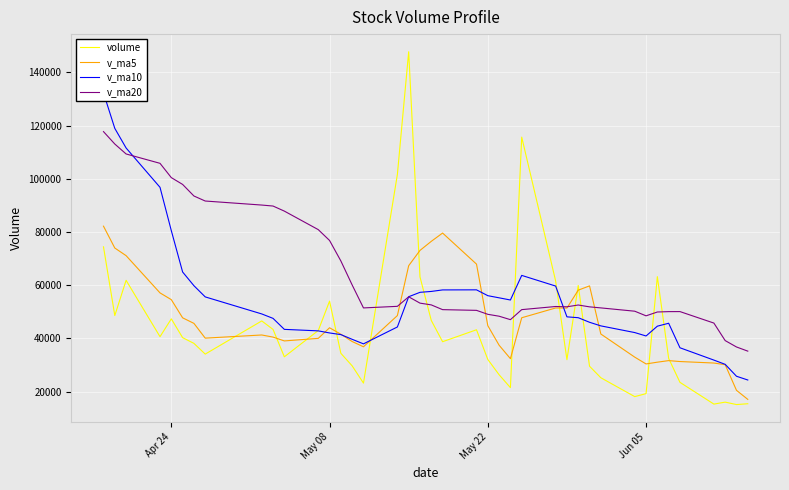

Reading left to right, extract all data points from this chart.

volume: 74436.3	48610.4	61846.9	40664.9	47371.1	40296.3	38150.5	34114.8	46586.3	43399.8	33101.8	42973.7	54032.8	34419.0	29694.8	23204.8	101656.2	147773.4	63134.6	46761.1	38775.4	43266.0	32100.1	26356.8	21509.0	115681.5	61616.2	32026.1	59913.8	29562.0	25226.0	18135.0	19257.2	63223.8	32495.8	23499.0	15324.5	16061.0	15149.0	15457.0
v_ma5: 82206.4	73995.0	71124.2	57129.7	54585.9	47757.9	45665.9	40119.5	41303.8	40509.6	39070.7	40035.3	44018.9	41585.4	38844.4	36865.0	48601.5	67349.6	73092.8	76506.0	79620.1	67942.1	44807.4	37451.9	32401.5	47782.7	51452.7	51437.9	58149.3	59759.9	41668.8	32972.6	30418.8	31080.8	31667.6	31322.2	30760.1	30120.8	20505.8	17098.1
v_ma10: 132323.3	118971.4	111596.7	96810.9	80521.1	64982.1	59830.5	55621.9	49216.7	47547.7	43414.3	42850.6	42069.2	41444.6	39677.0	37967.8	44318.4	55684.3	57339.1	57675.2	58242.6	58271.8	56078.5	55272.3	54453.7	63701.4	59697.4	48122.7	47800.6	46080.7	44725.8	42212.7	40928.4	44615.1	45713.8	36495.5	31866.3	30269.8	25793.3	24382.8
v_ma20: 117751.8	113087.7	109350.0	105831.4	100457.4	97900.5	93552.4	91660.9	90145.3	89774.9	87868.8	80911.0	76832.9	69127.8	60099.1	51475.0	52074.4	55653.1	53277.9	52611.5	50828.4	50561.2	49073.9	48358.5	47065.4	50834.6	52007.9	51903.5	52569.8	51878.0	51484.2	50242.2	48503.4	49943.7	50083.7	50098.4	45781.9	39196.2	36797.0	35231.8